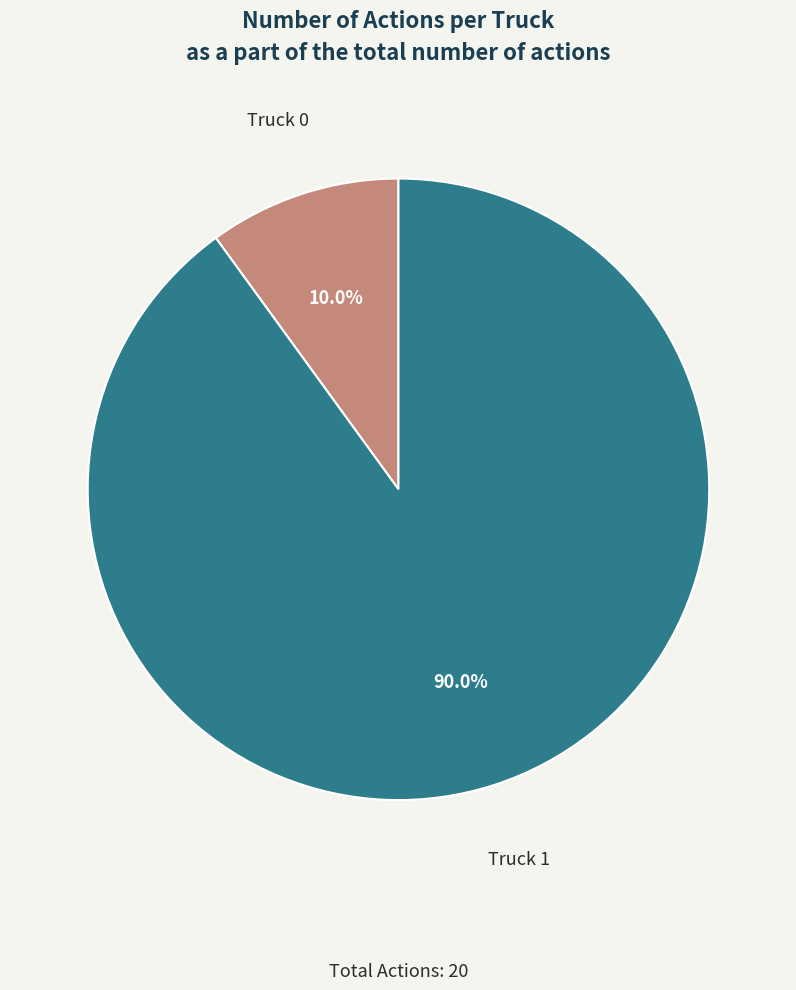

Does any single category account for the majority?

Yes